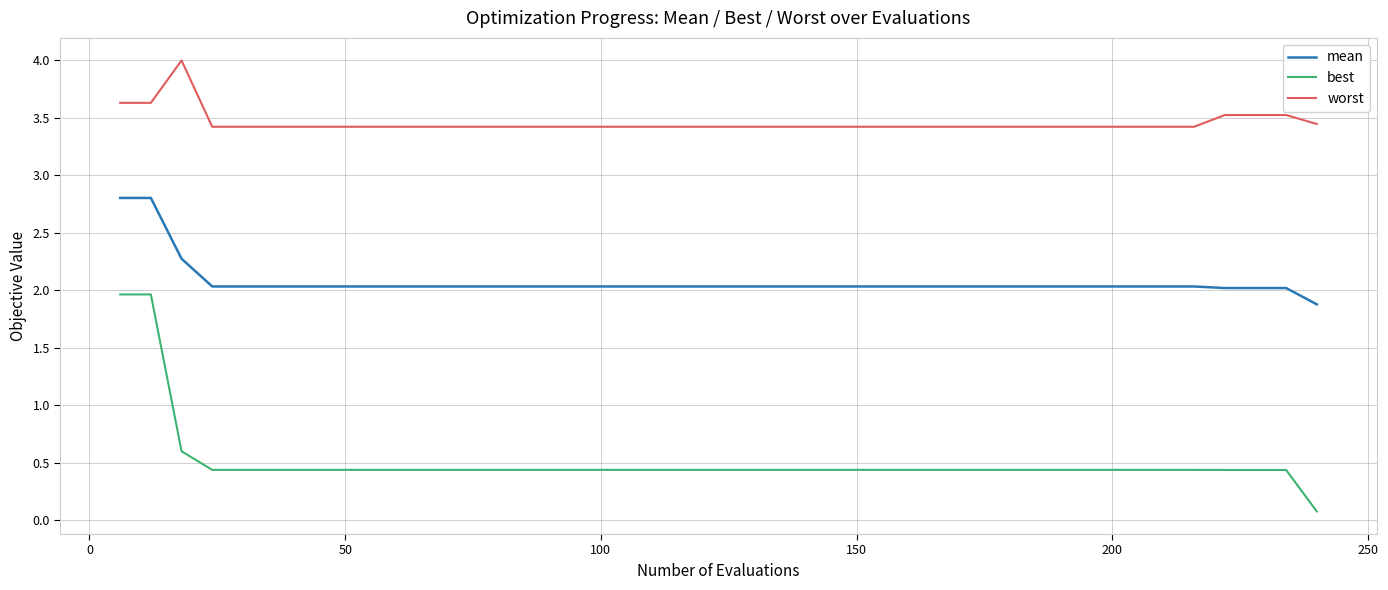

What are all the series names shown in the legend?

mean, best, worst